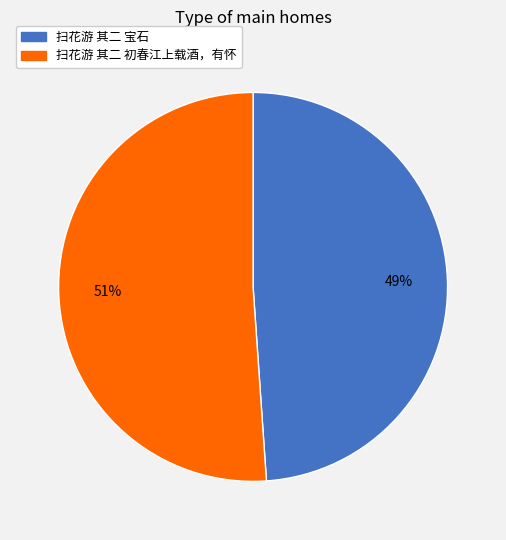

Do 扫花游 其二 宝石 and 扫花游 其二 初春江上载酒，有怀 together represent more than half of the pie?

Yes